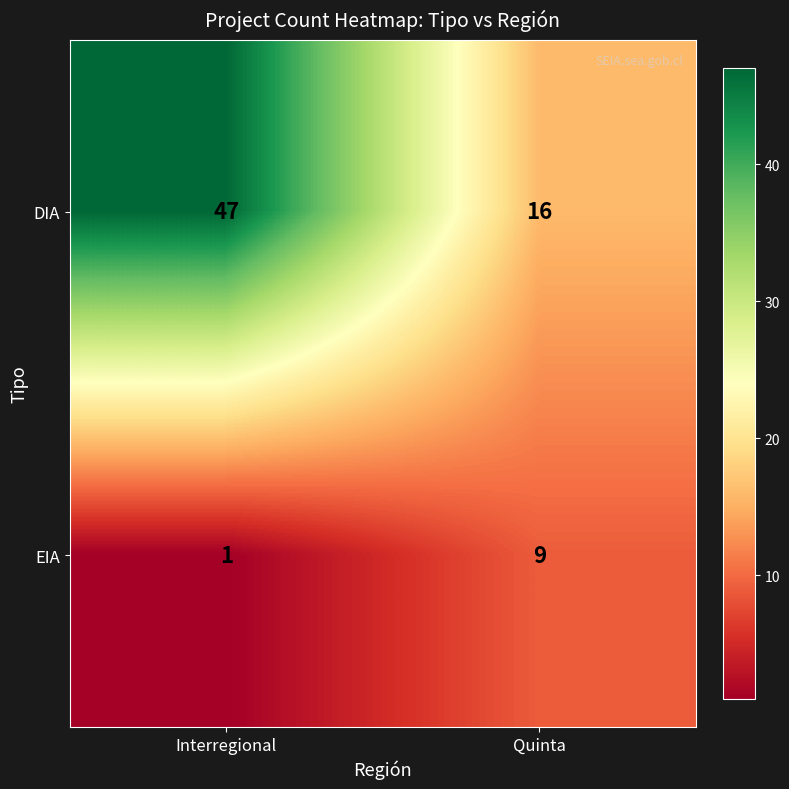

What is the average value of the DIA series?

32